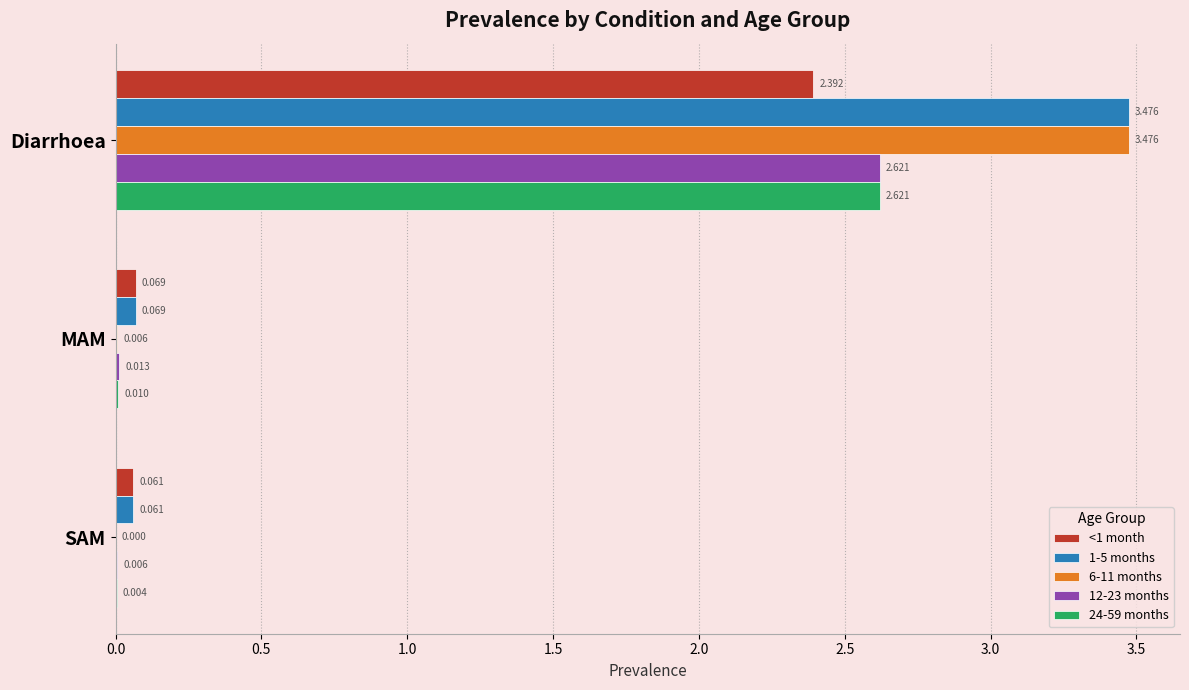

Where is <1 month nearest to the value 1?

MAM